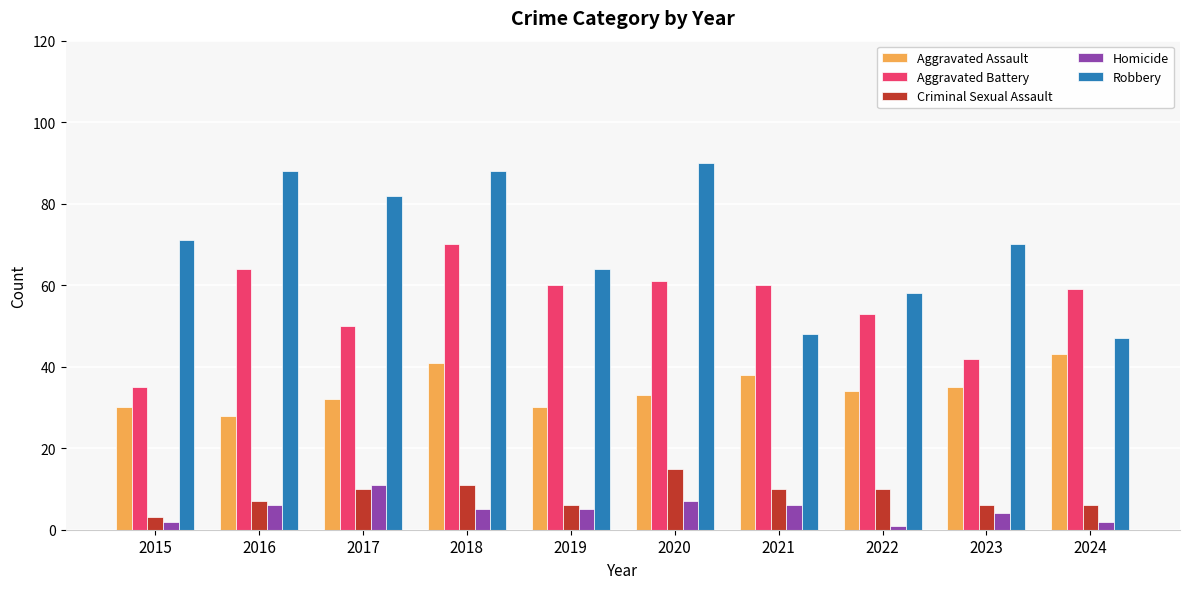

Reading right to left, transcribe all the data shown in this chart.

Aggravated Assault: 2024=43	2023=35	2022=34	2021=38	2020=33	2019=30	2018=41	2017=32	2016=28	2015=30
Aggravated Battery: 2024=59	2023=42	2022=53	2021=60	2020=61	2019=60	2018=70	2017=50	2016=64	2015=35
Criminal Sexual Assault: 2024=6	2023=6	2022=10	2021=10	2020=15	2019=6	2018=11	2017=10	2016=7	2015=3
Homicide: 2024=2	2023=4	2022=1	2021=6	2020=7	2019=5	2018=5	2017=11	2016=6	2015=2
Robbery: 2024=47	2023=70	2022=58	2021=48	2020=90	2019=64	2018=88	2017=82	2016=88	2015=71